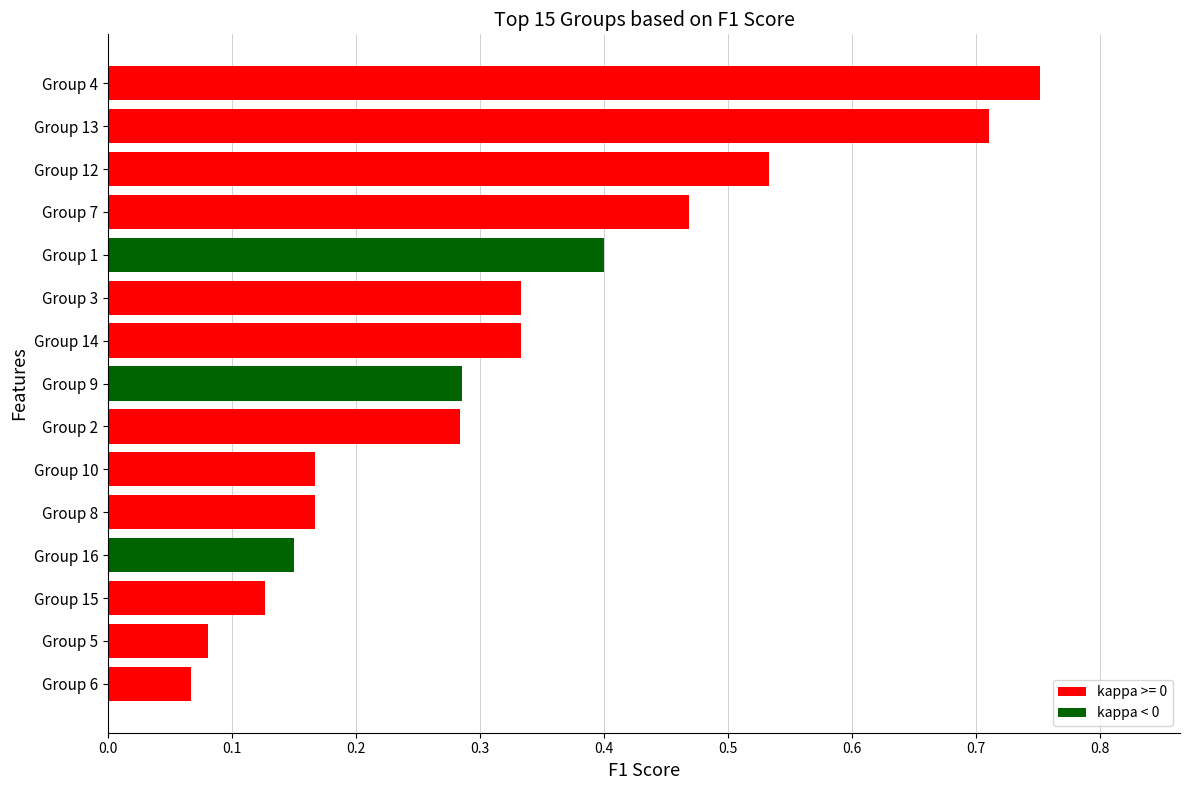

The value at Group 13 is 1.0. True or false?

False